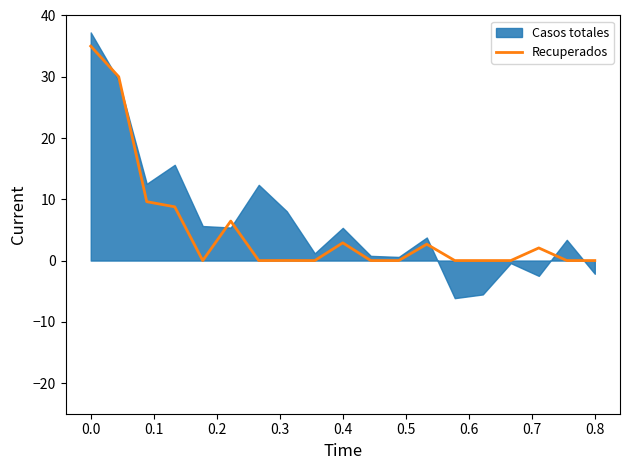

What is the highest value of the Recuperados series?

35.0